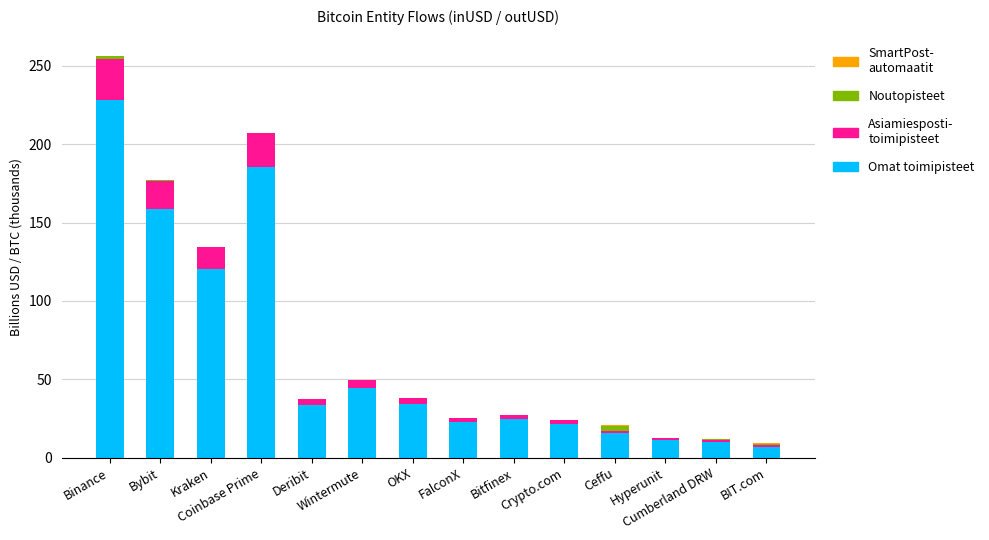

How many series are shown in this chart?

4